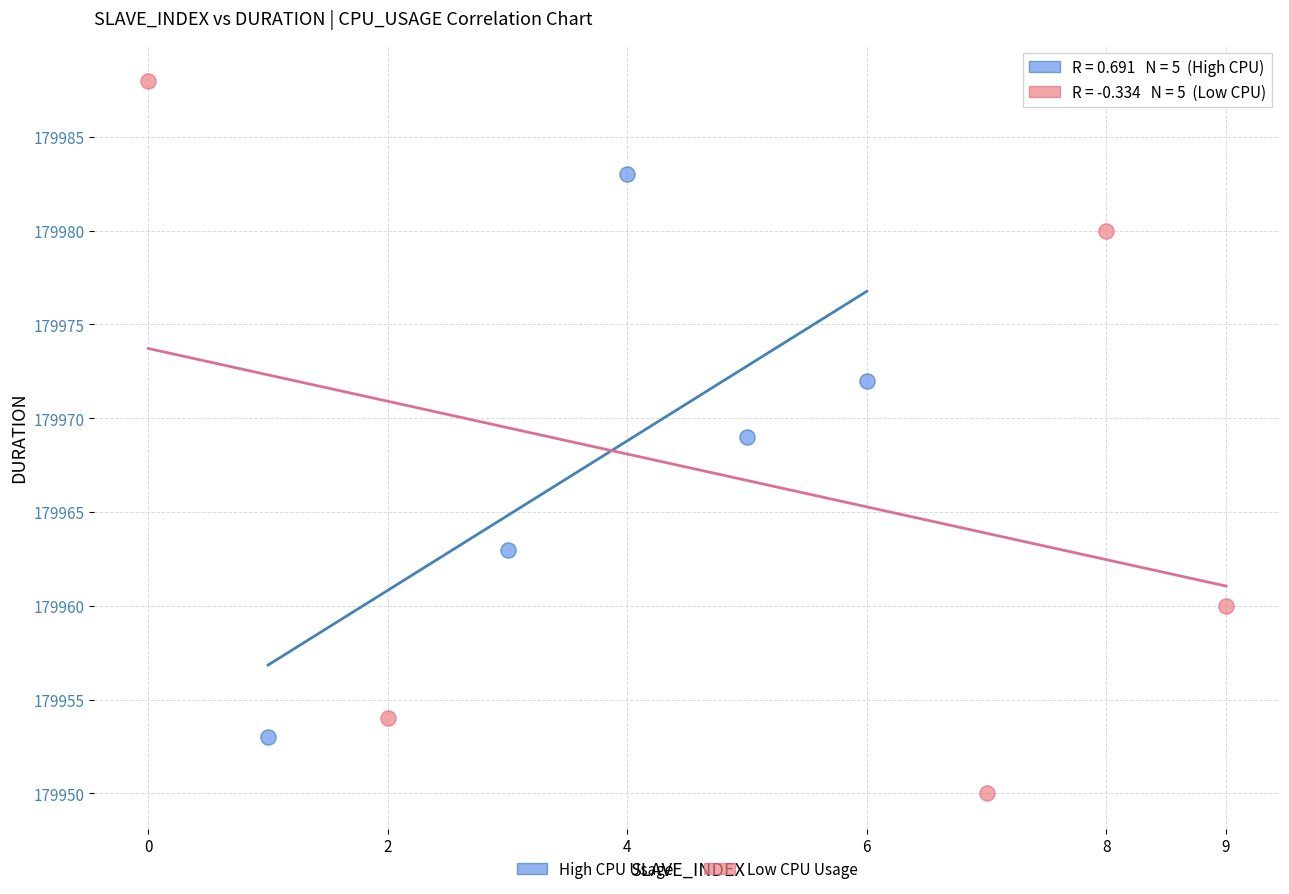

Which series has the largest Y range (max minus min)?

Low CPU Usage